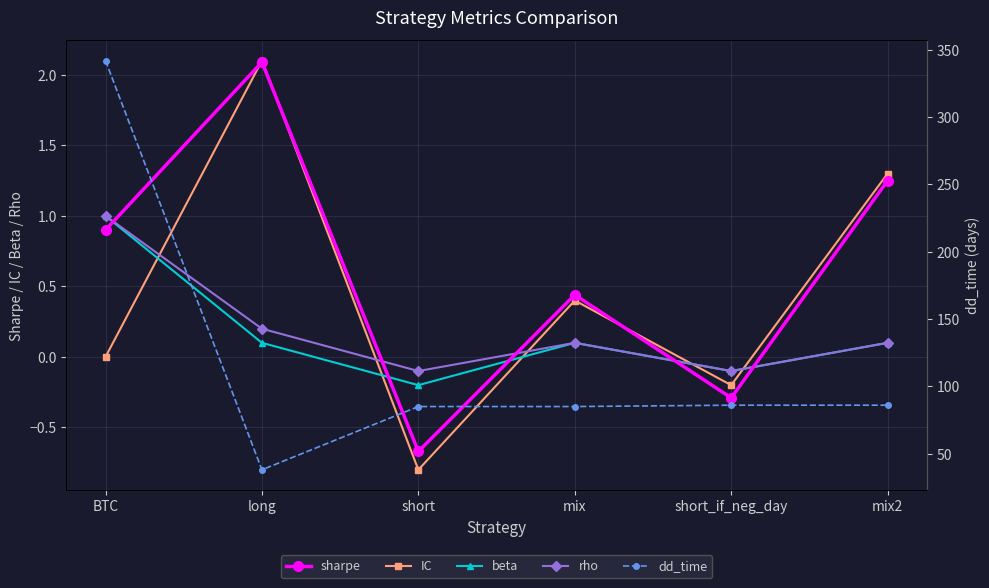

True or false: IC and rho cross at least once.

True